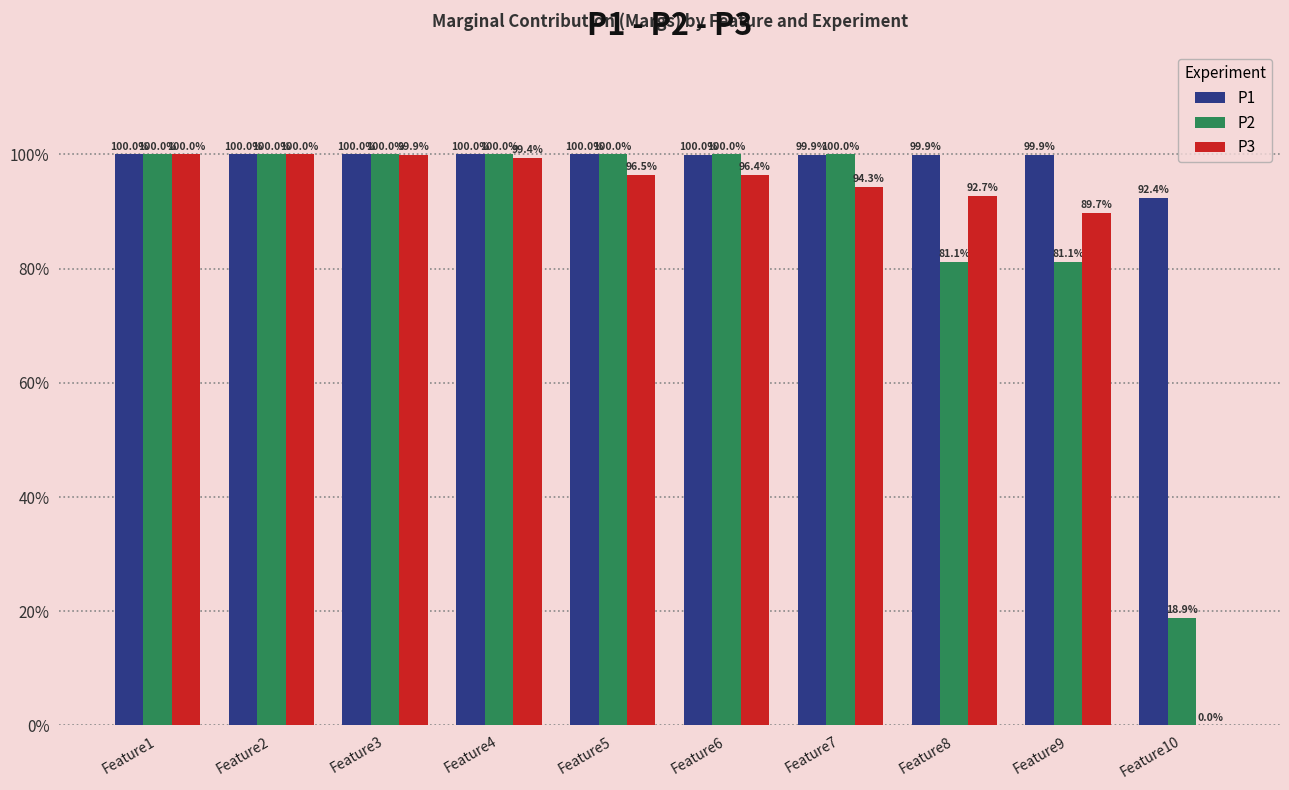

The value of P2 at Feature5 is 0.3. True or false?

False